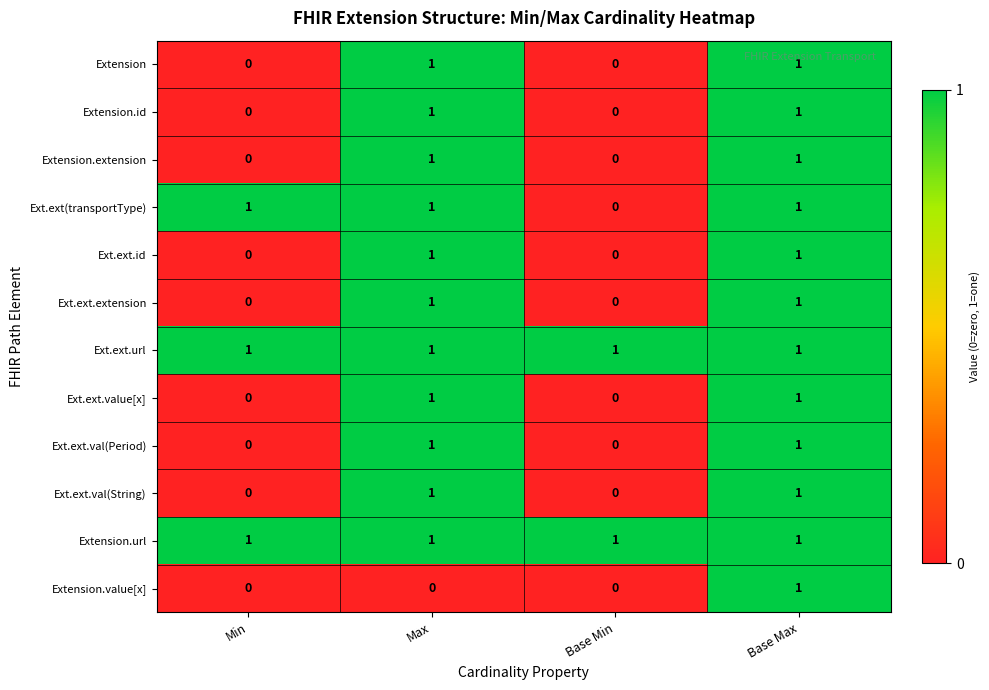

What is the sum of all Extension.url values?

4